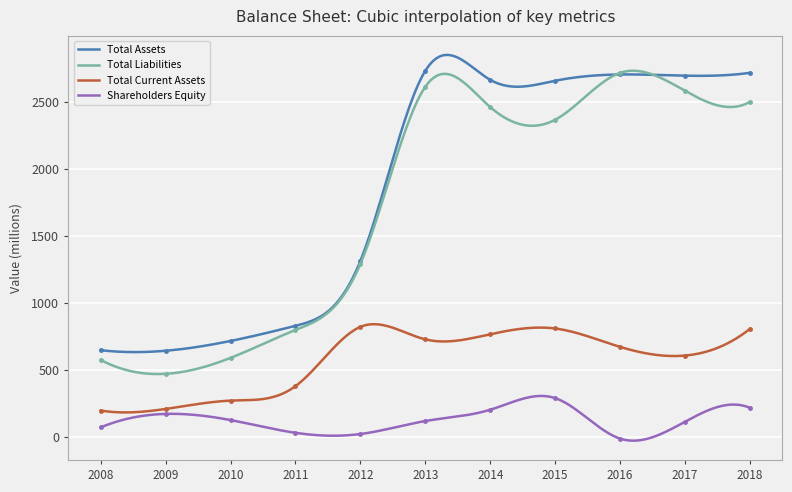

Read the Total Liabilities value at 2009, to the nearest 50.

450